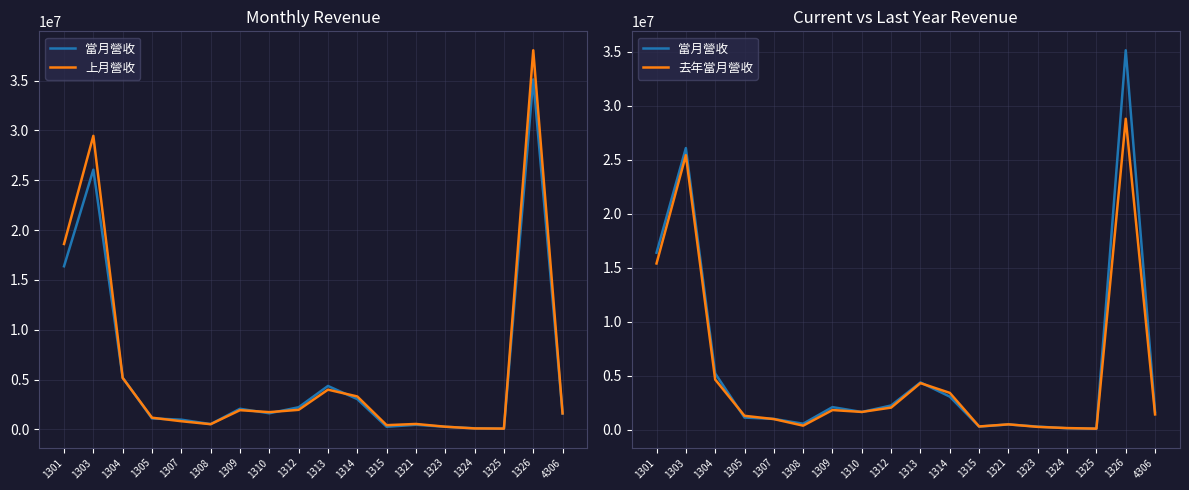

Which series ends up on top after the final intersection of 上月營收 and 去年當月營收?

上月營收